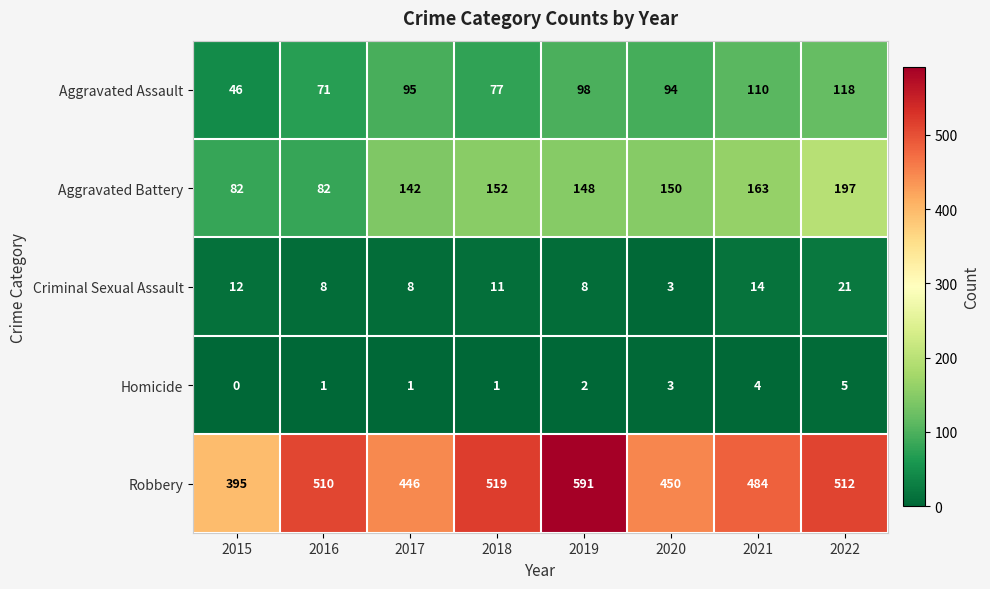

Which series changed the most between 2020 and 2022?

Robbery